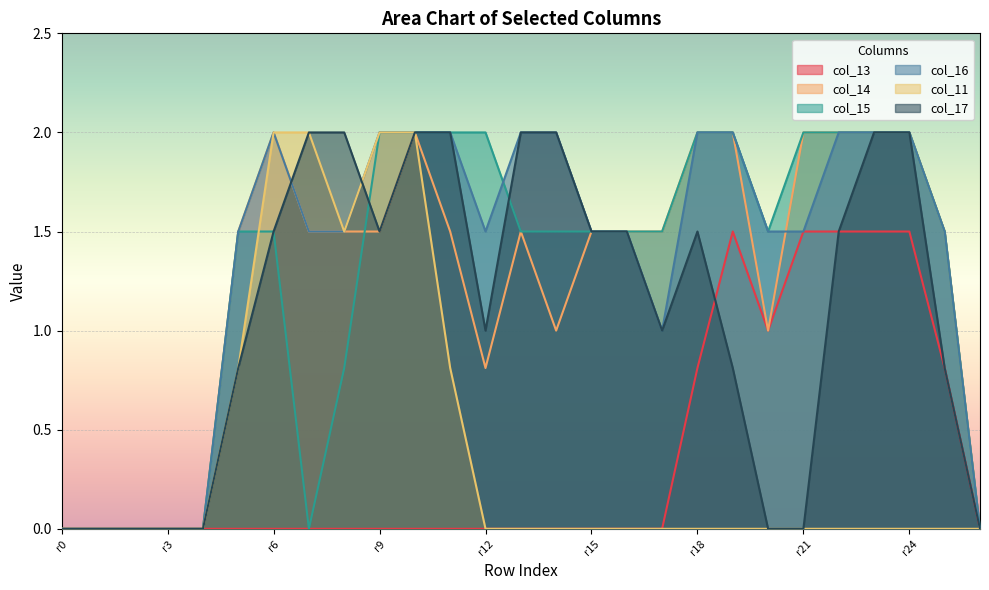

How many intersections are there between col_17 and col_11?

1